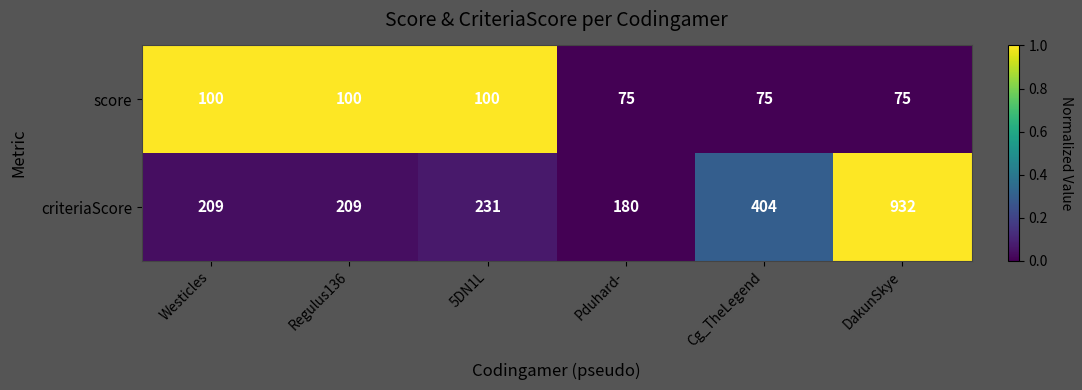

List the series in order of their peak value, lowest first.

score, criteriaScore